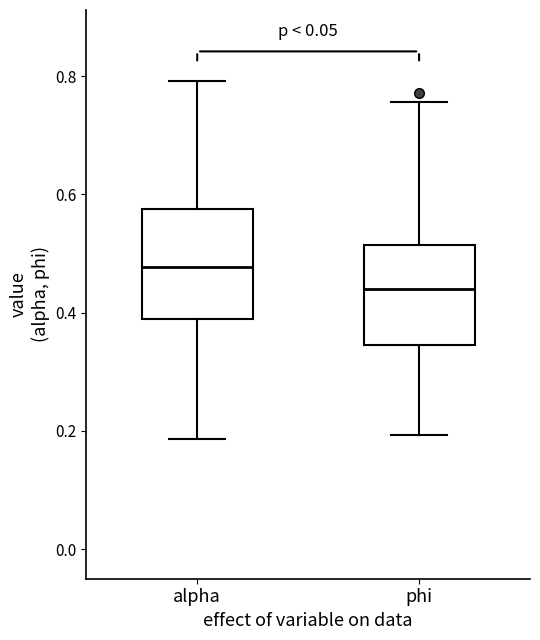

Reading left to right, transcribe this box plot: for each box, give where its median line is, the range the box spans, and where its two whiskers end, as read against the y-axis. The values are not printed on the chart, so give them approximately, as read against the axis.

alpha: median 0.48, box 0.38 to 0.58, whiskers 0.18 to 0.80
phi: median 0.44, box 0.34 to 0.52, whiskers 0.20 to 0.76